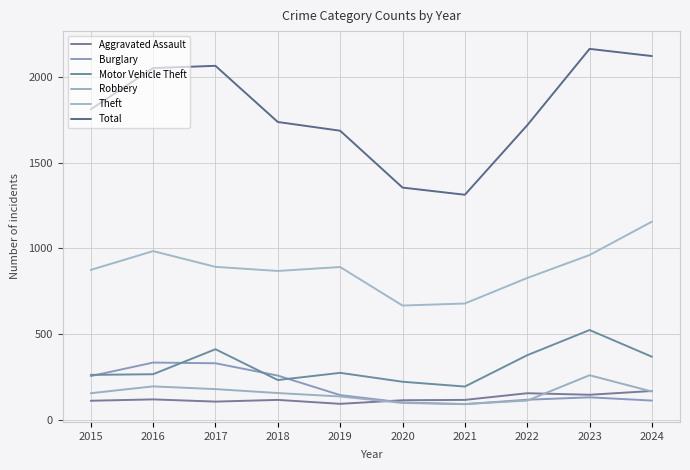

What is the average value of the Robbery series?

154